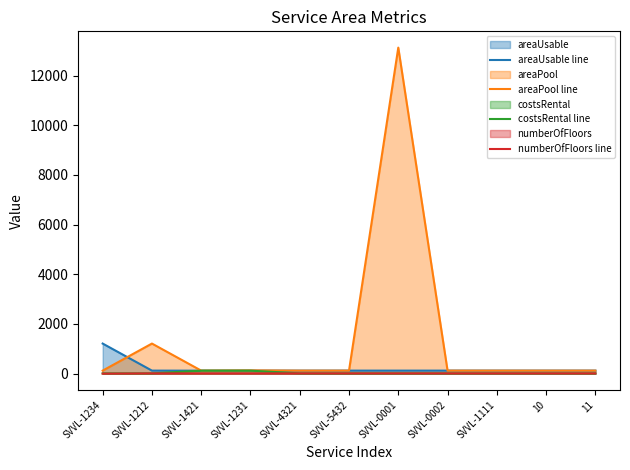

How many lines are shown in the chart?

4